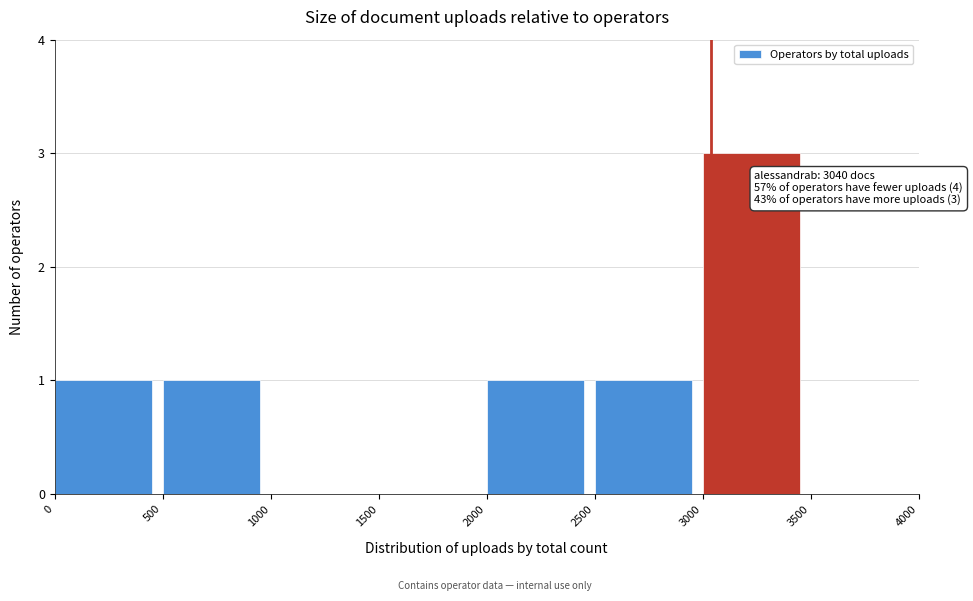

Which range on the x-axis has the tallest bar?

3000 to 3500